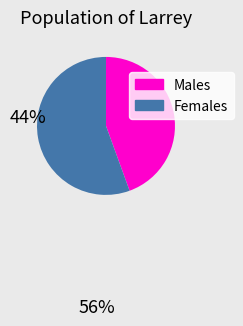

True or false: Females accounts for 44% of the total.

False